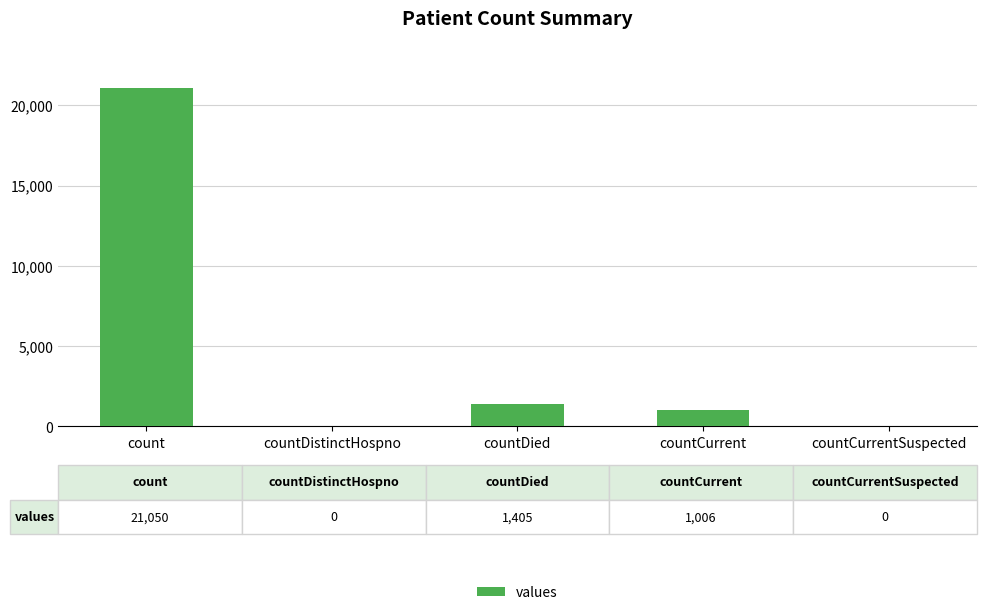

The value at countDistinctHospno is -13699. True or false?

False